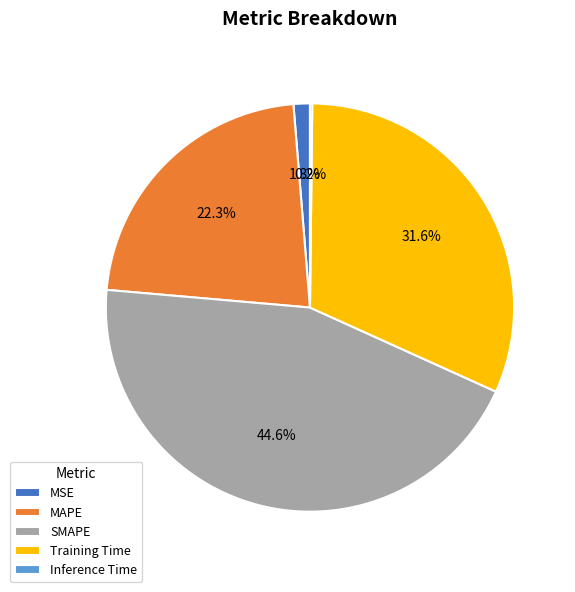

Between Training Time and MAPE, which is larger?

Training Time